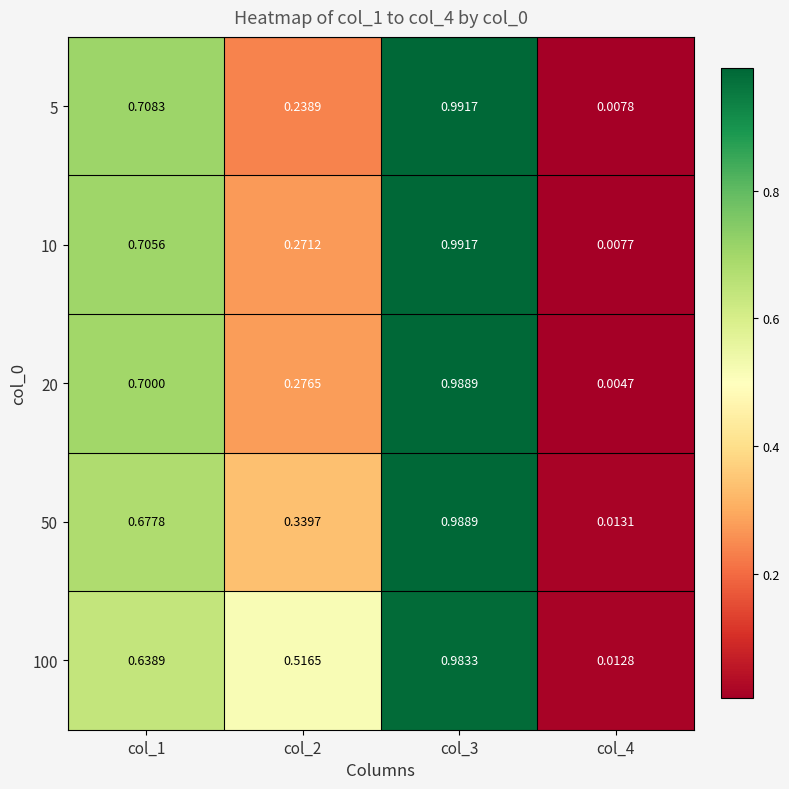

Is the value of 5 at col_4 greater than the value of 10 at col_3?

No